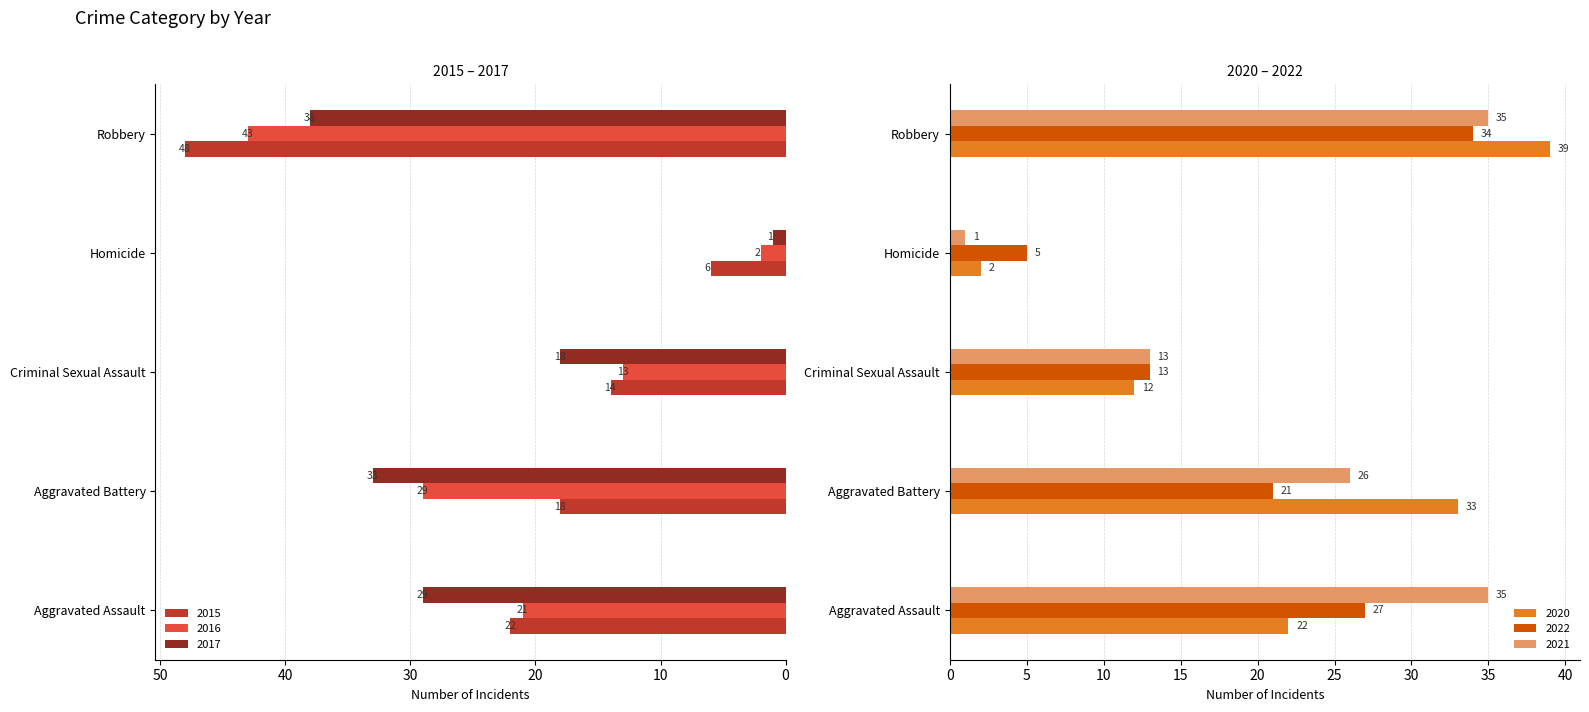

Which series has the largest total across all categories?

2017